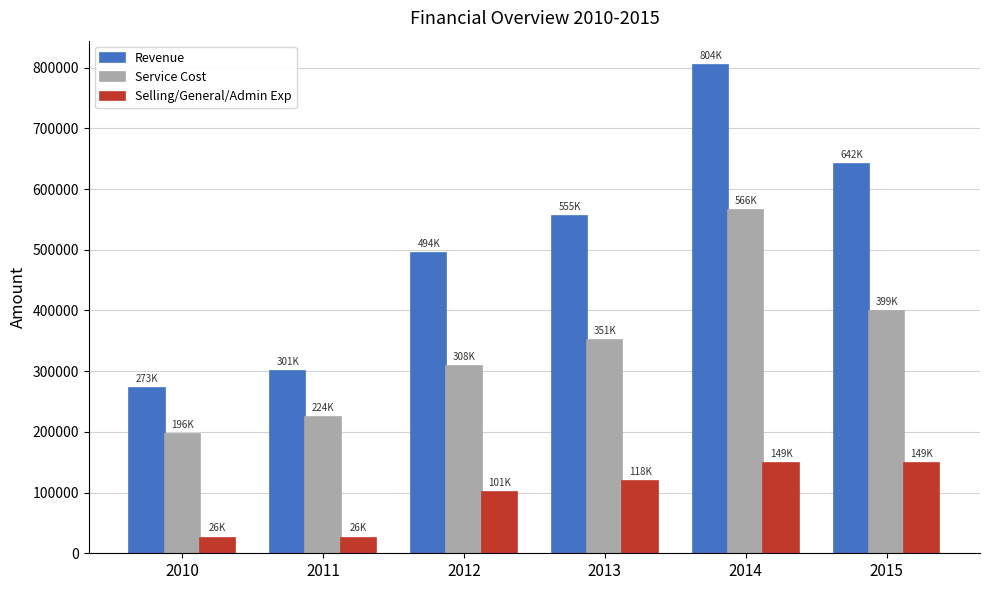

Which category has the lowest value in the Revenue series?

2010